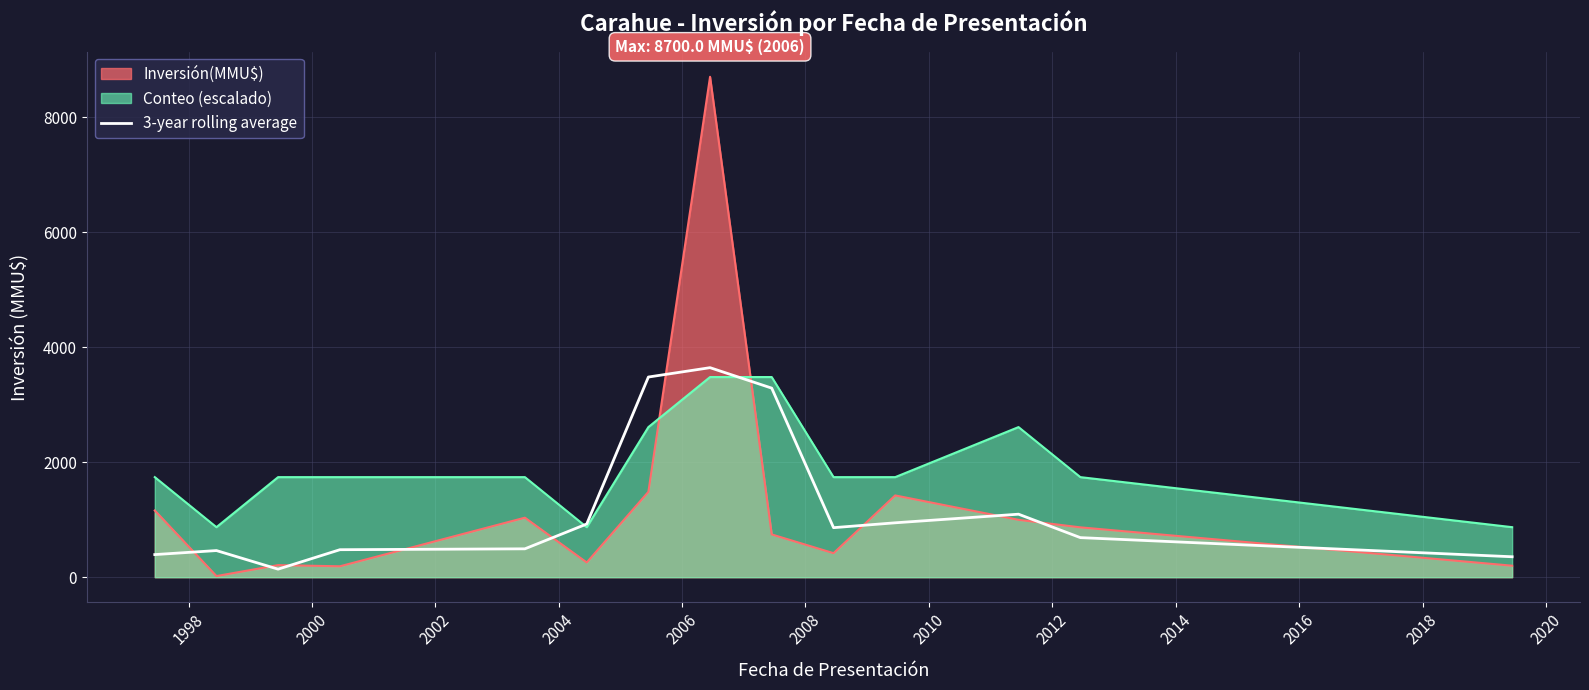

How many distinct data groups are displayed?

3